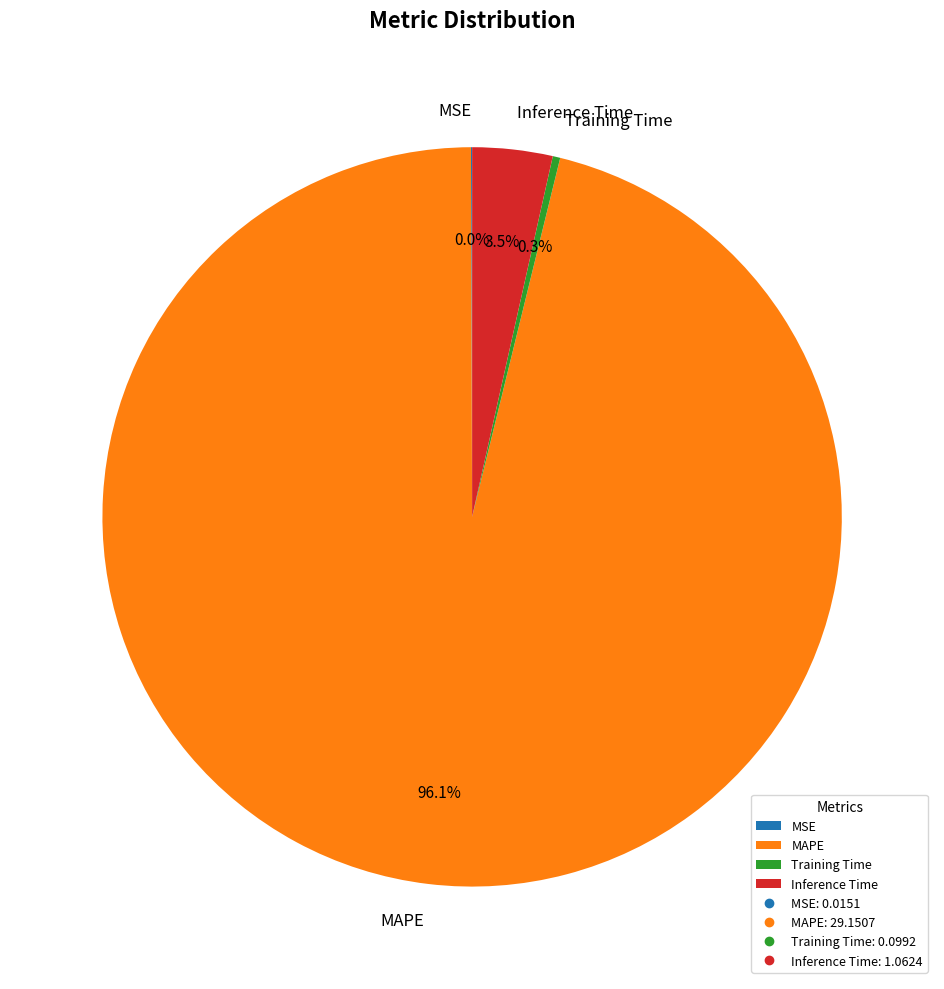

To the nearest percent, what is the average slice percentage?

25%